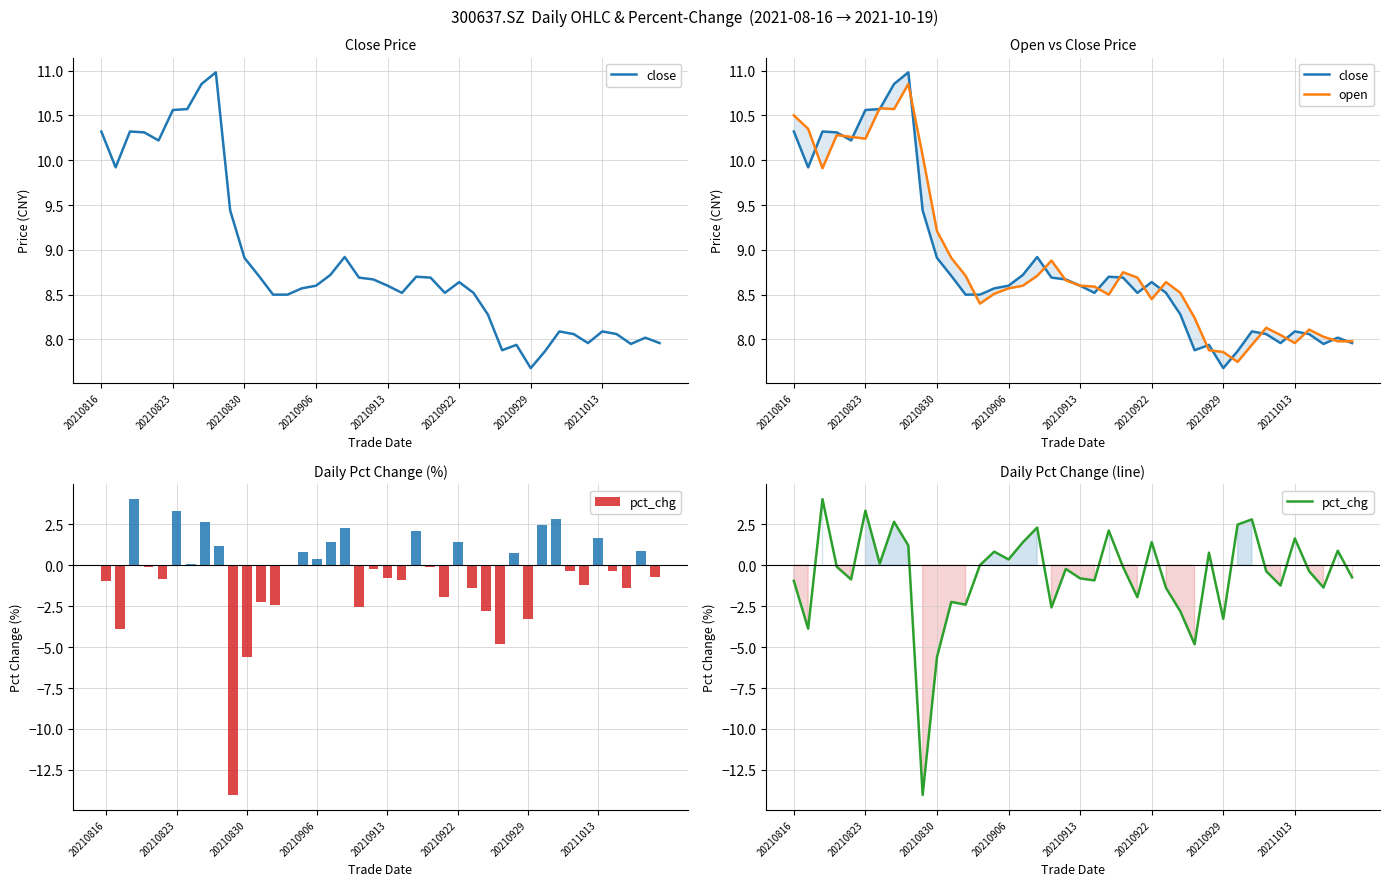

What are all the series names shown in the legend?

close, open, pct_chg